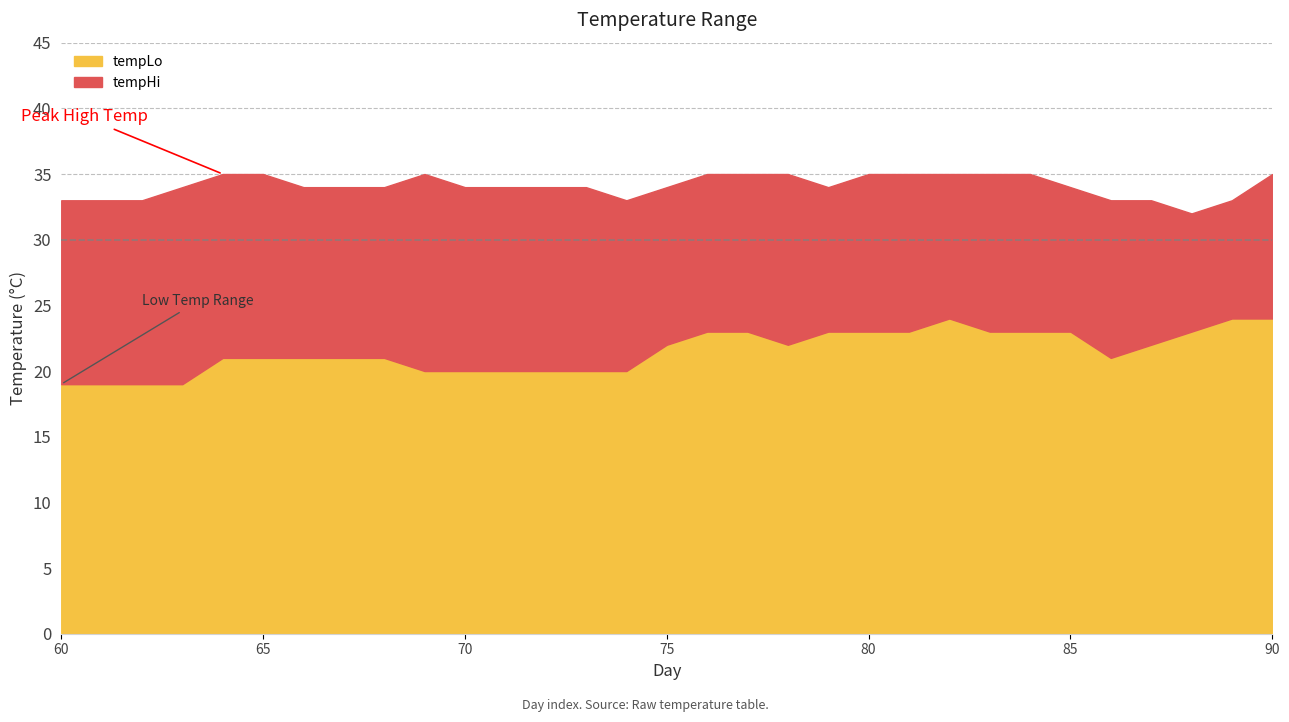

Where is the first local minimum for tempHi?

74